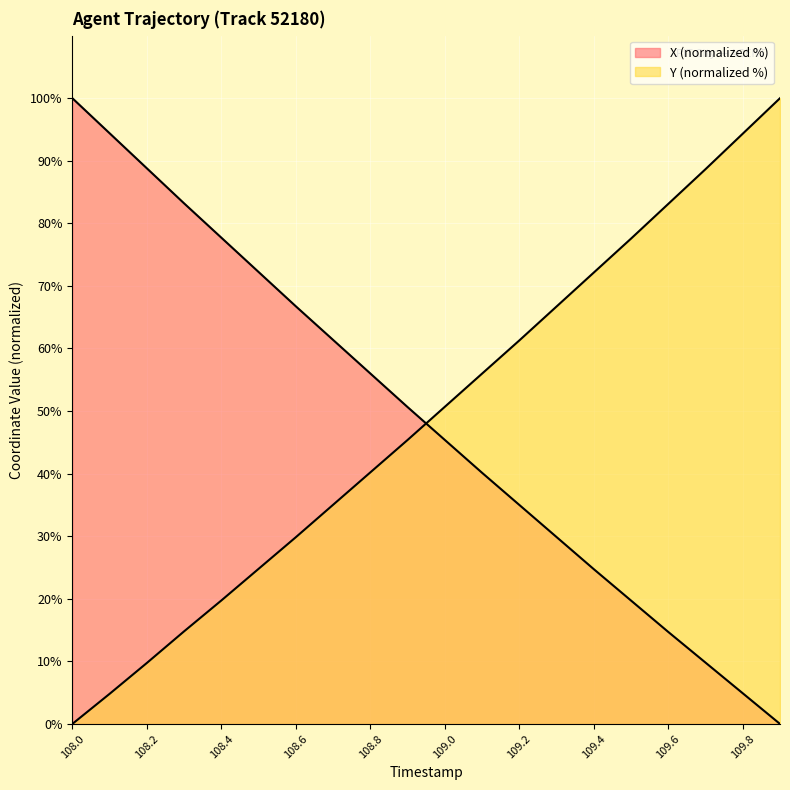

Which category has the highest value across all series?

108.0